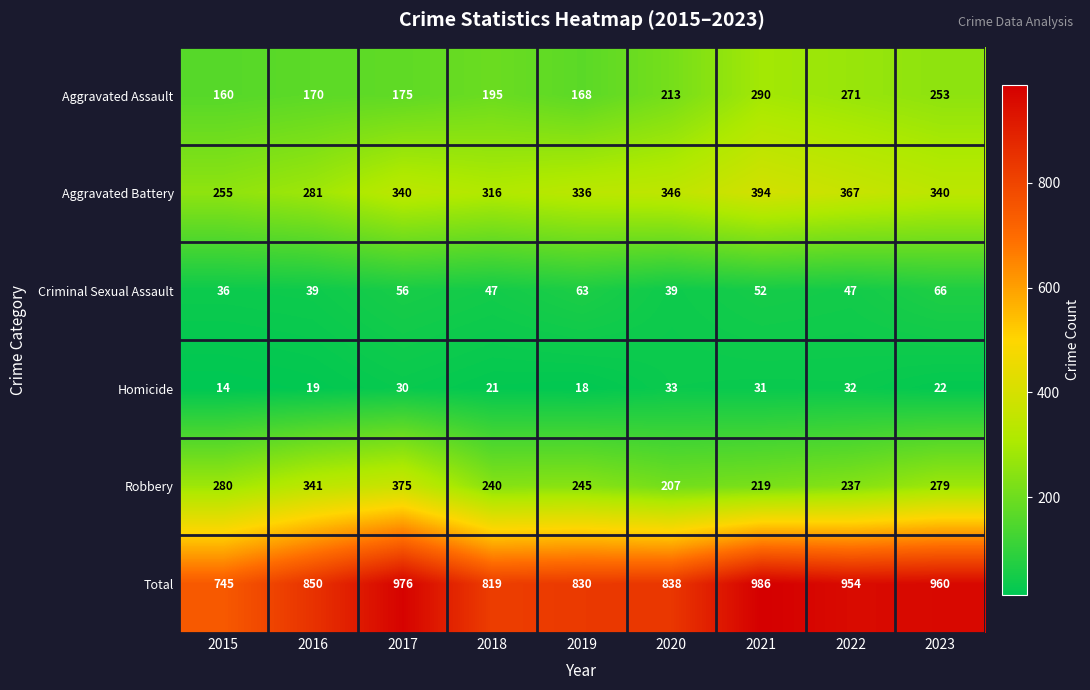

What is the total value across all series at 2020?

1676